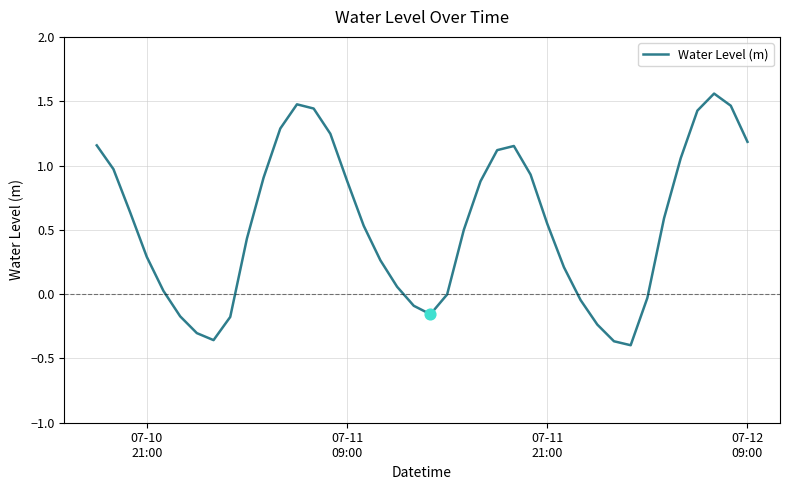

What is the difference between the maximum and minimum values?

2.0